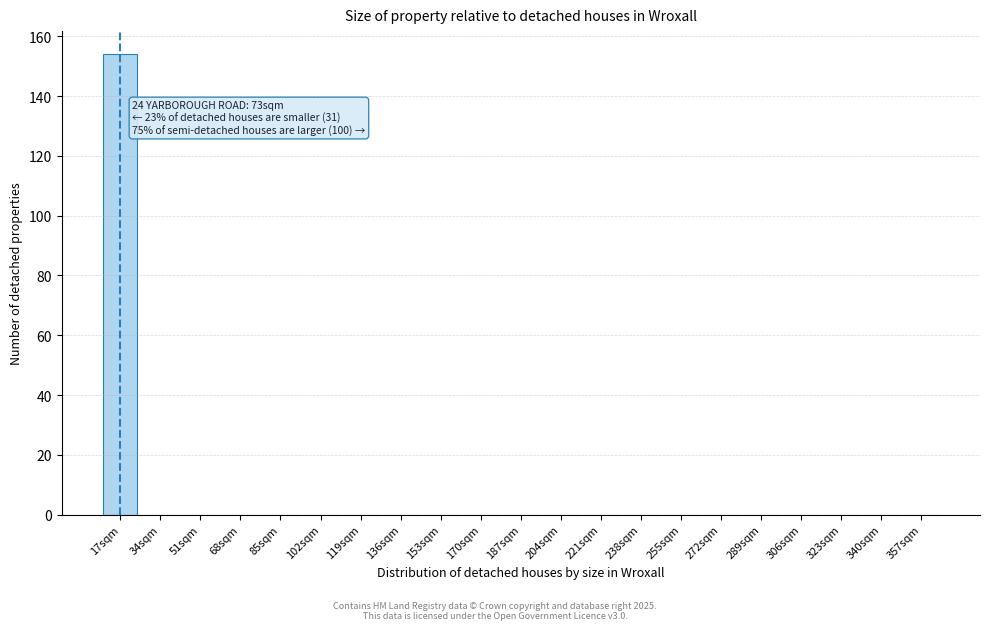

Reading right to left, extract all data points from this chart.

357sqm=0	340sqm=0	323sqm=0	306sqm=0	289sqm=0	272sqm=0	255sqm=0	238sqm=0	221sqm=0	204sqm=0	187sqm=0	170sqm=0	153sqm=0	136sqm=0	119sqm=0	102sqm=0	85sqm=0	68sqm=0	51sqm=0	34sqm=0	17sqm=154